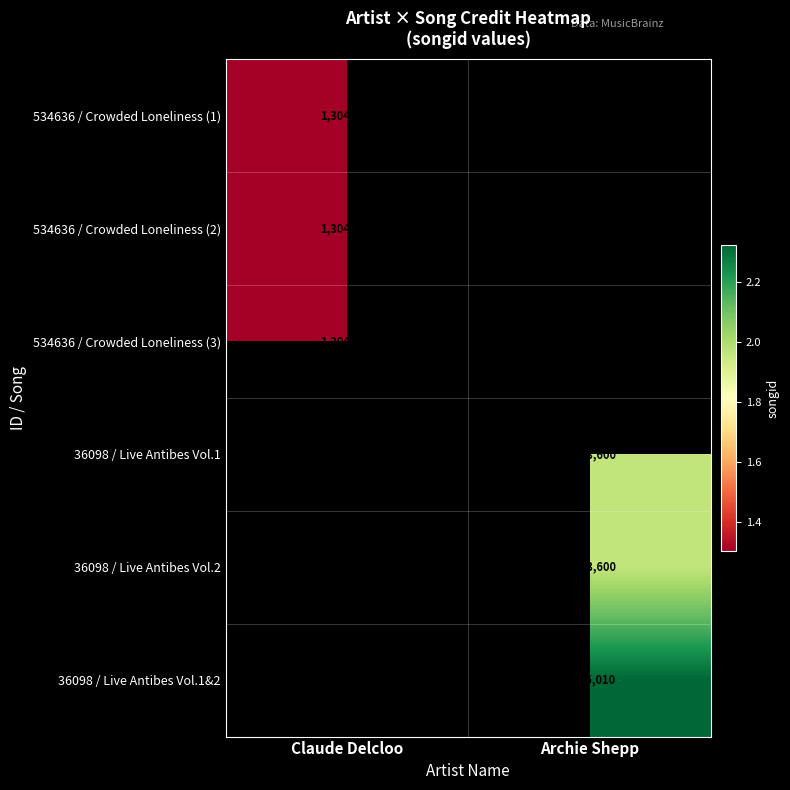

How many series are shown in this chart?

6